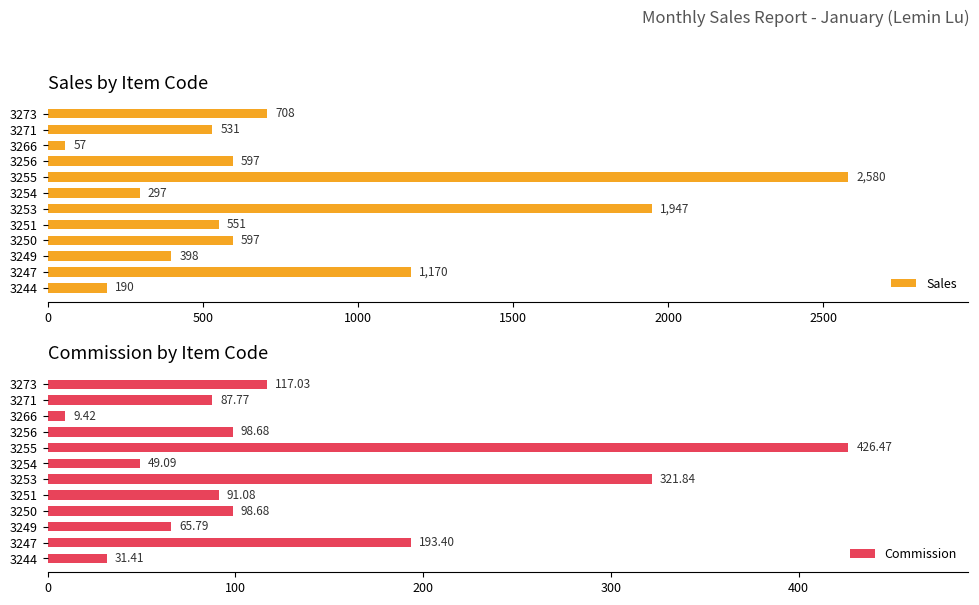

How many data points in Commission are above 98?

6